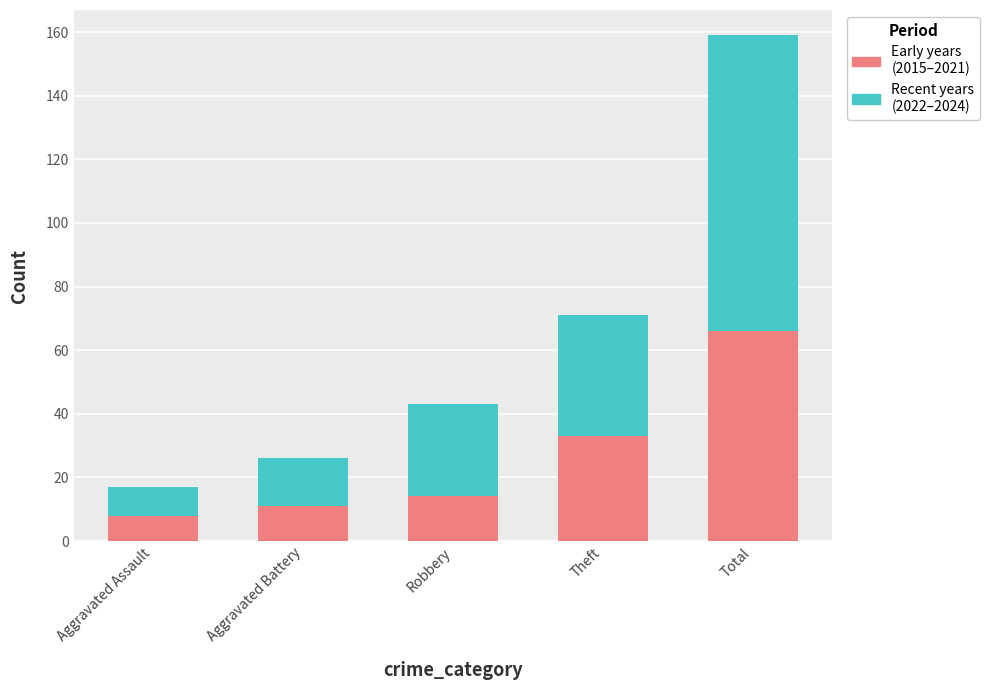

What is the total value across all series at Theft?

71